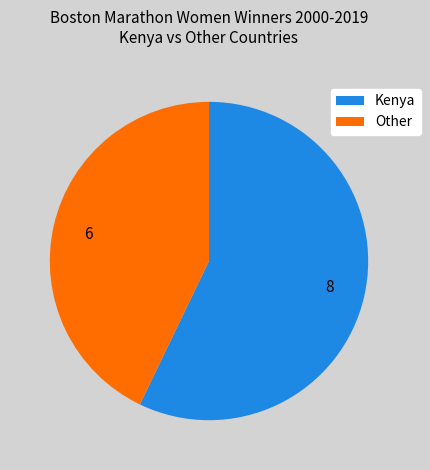

Combined, do 6 and 8 account for over 50%?

Yes